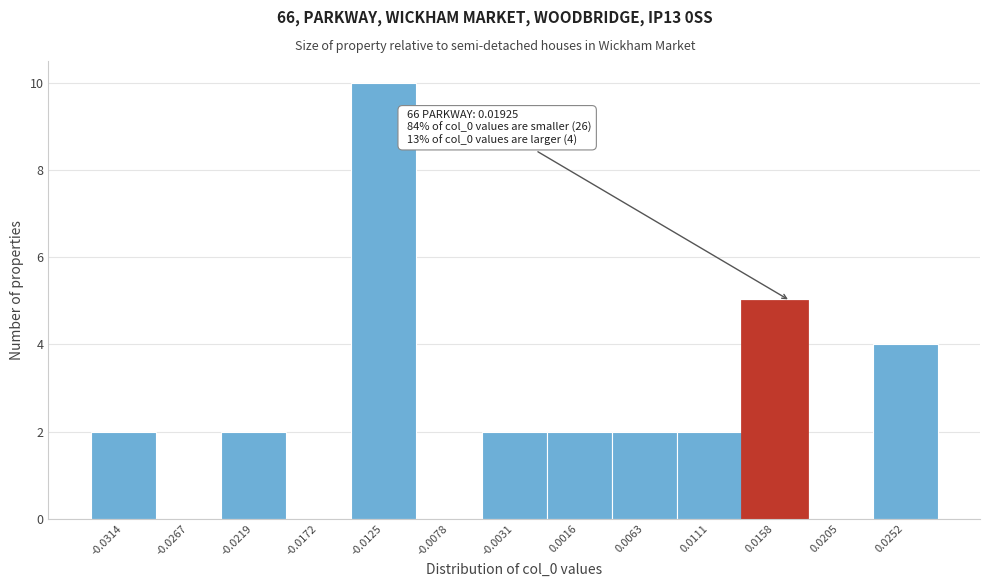

Reading left to right, list all the values displayed in this chart.

-0.0314=2	-0.0267=0	-0.0219=2	-0.0172=0	-0.0125=10	-0.0078=0	-0.0031=2	0.0016=2	0.0063=2	0.0111=2	0.0158=5	0.0205=0	0.0252=4